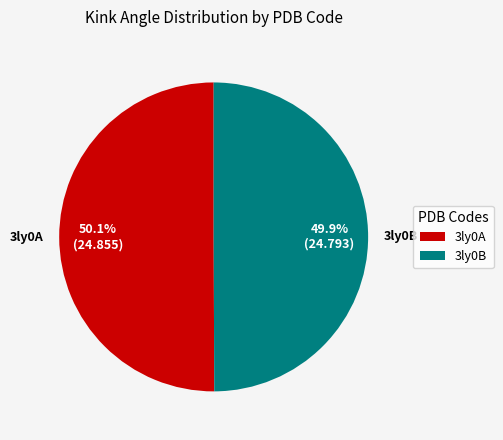

Count the number of slices in the pie.

2